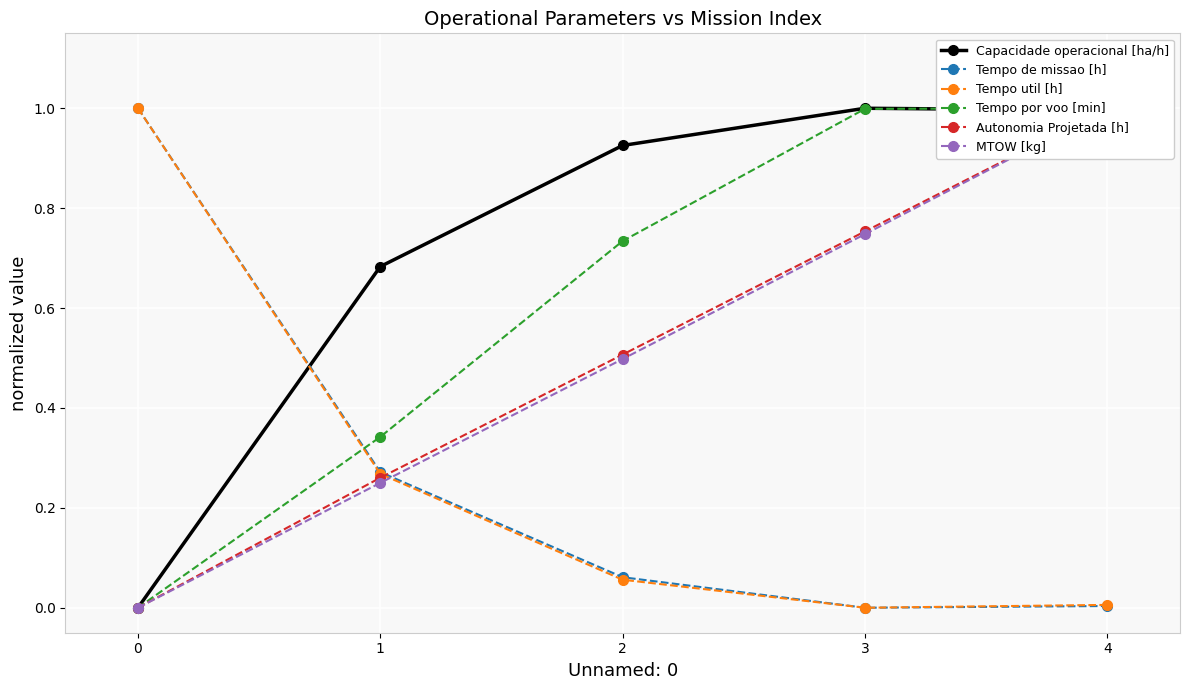

What is the difference between the Tempo util [h] values at 3 and 2?

0.1